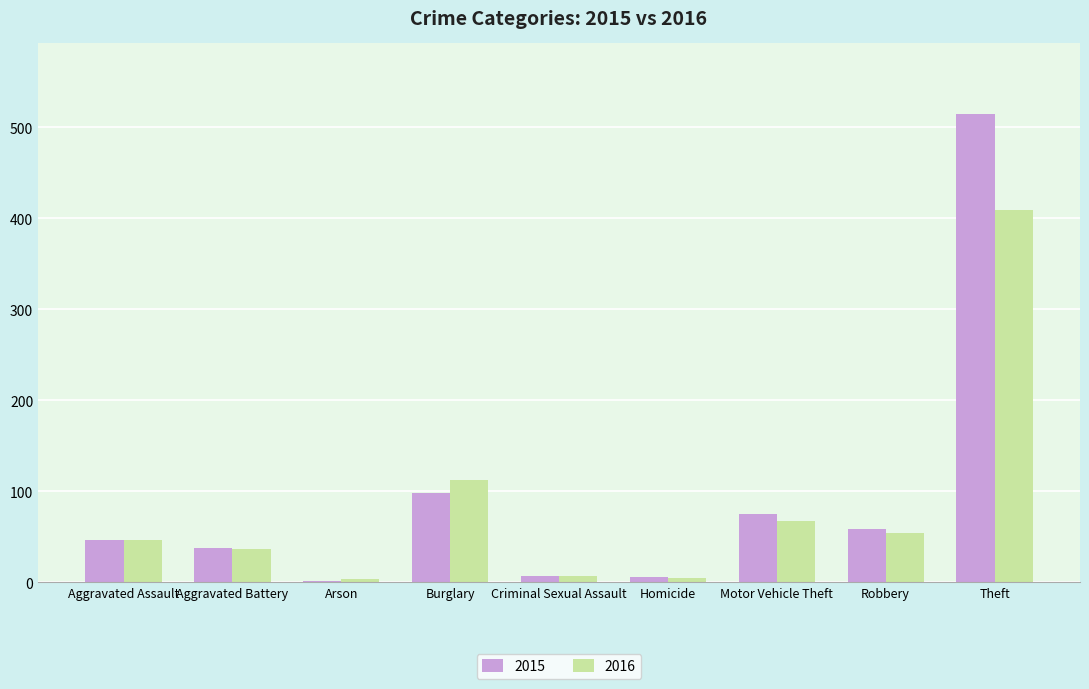

What is the greatest value displayed?

515